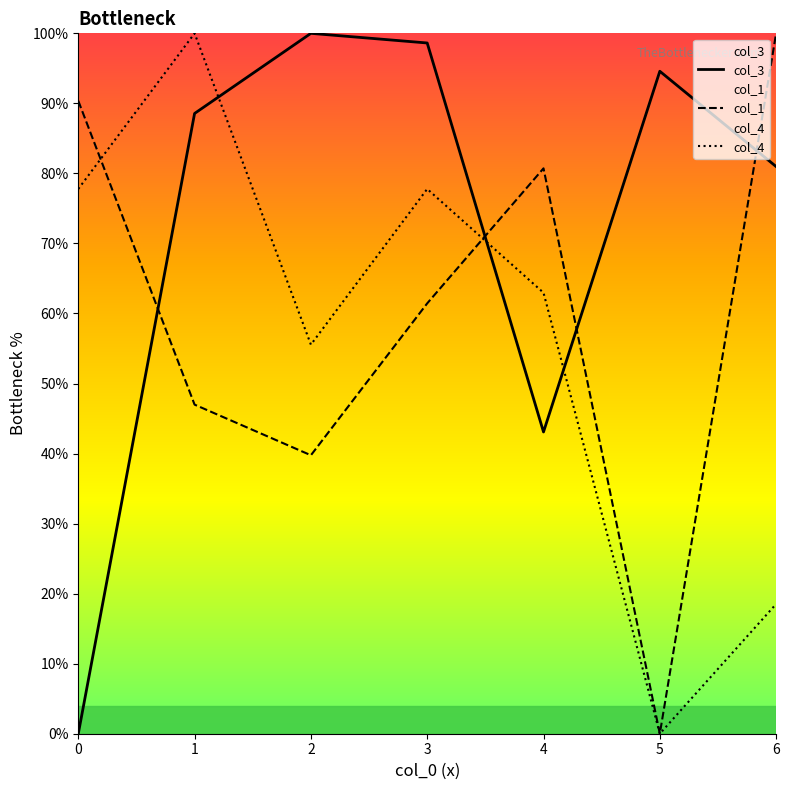

What is the difference between the highest and lowest values at 3?

37.2